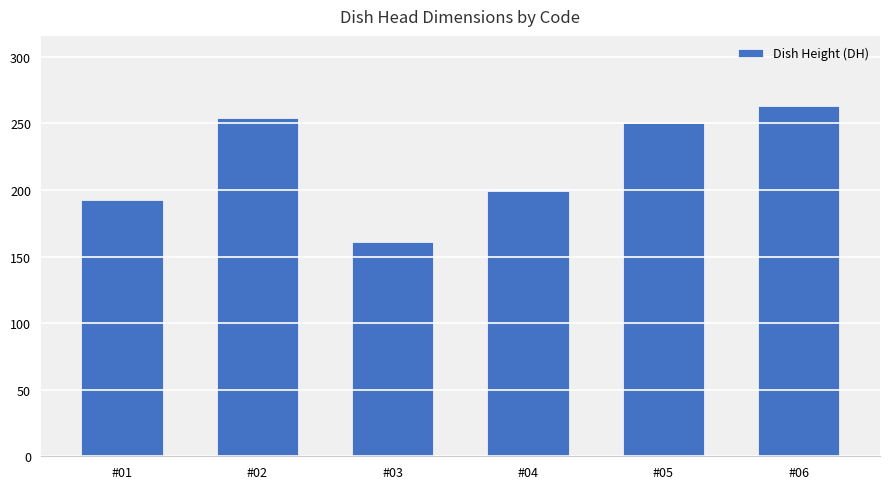

Between #03 and #01, which is larger?

#01